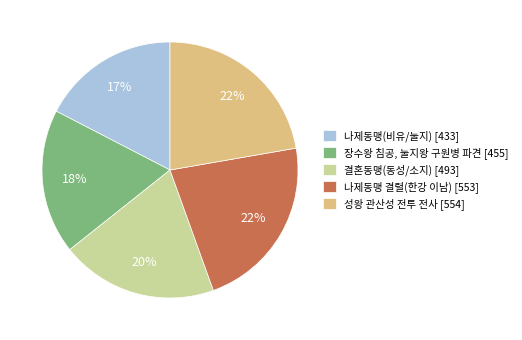

Do 나제동맹 결렬(한강 이남) and 성왕 관산성 전투 전사 together represent more than half of the pie?

No